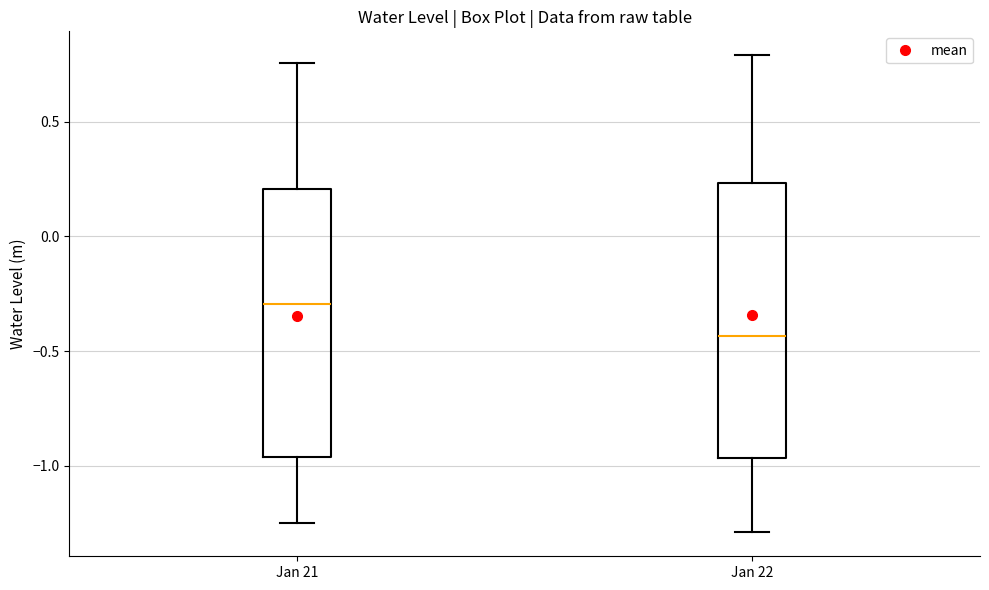

Reading left to right, read every box against the y-axis: the position of its median line, the range the box covers, and the ends of its whiskers. The values are not printed on the chart, so give them approximately, as read against the axis.

Jan 21: median -0.30, box -0.95 to 0.20, whiskers -1.25 to 0.75
Jan 22: median -0.45, box -0.95 to 0.25, whiskers -1.30 to 0.80